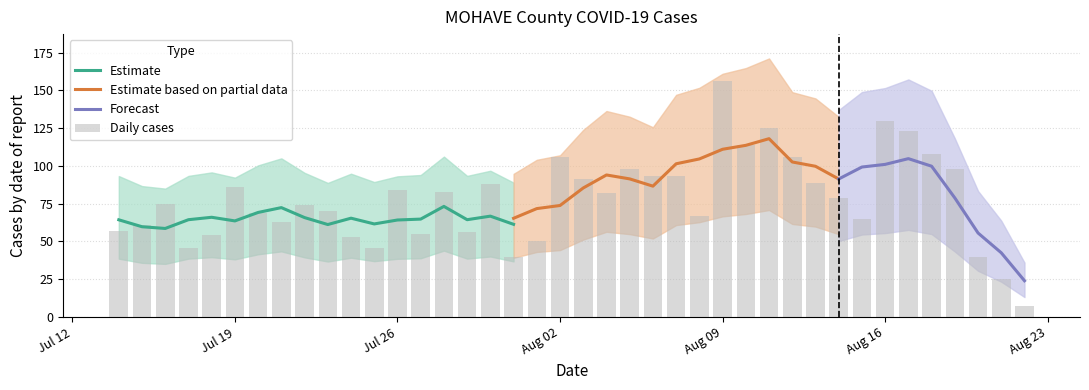

Between 2021-08-07 and 2021-08-13, which is larger?

2021-08-07